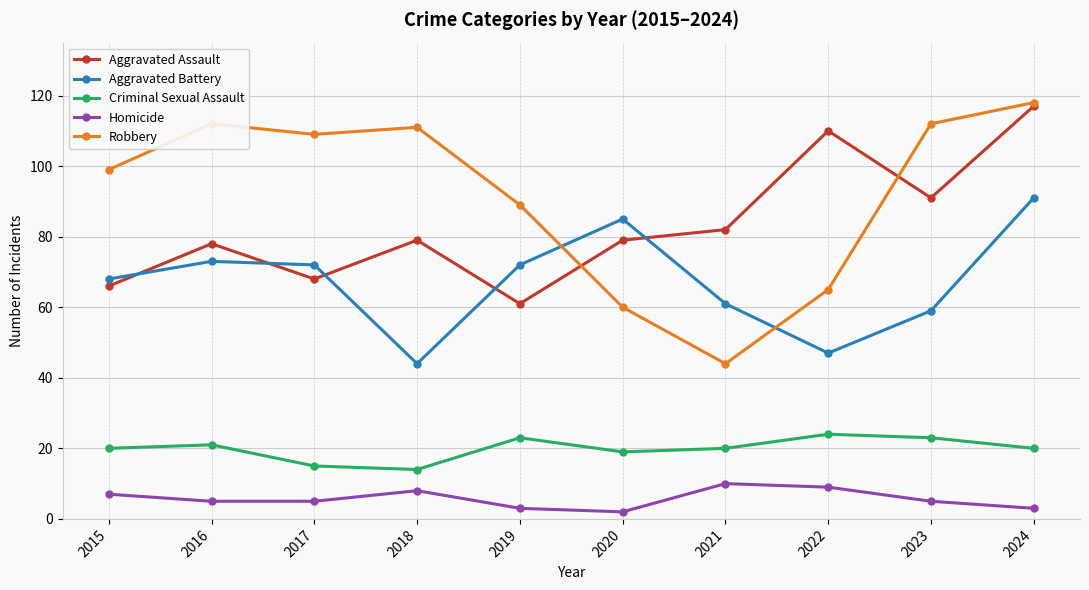

What is the minimum value for Aggravated Assault?

61